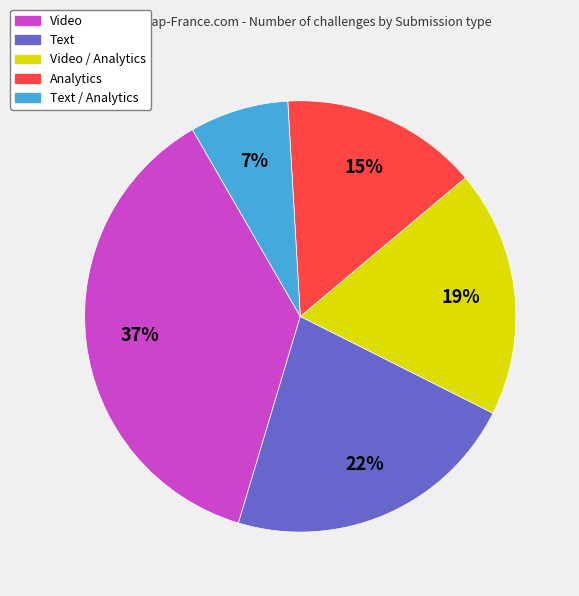

Does any single category account for the majority?

No